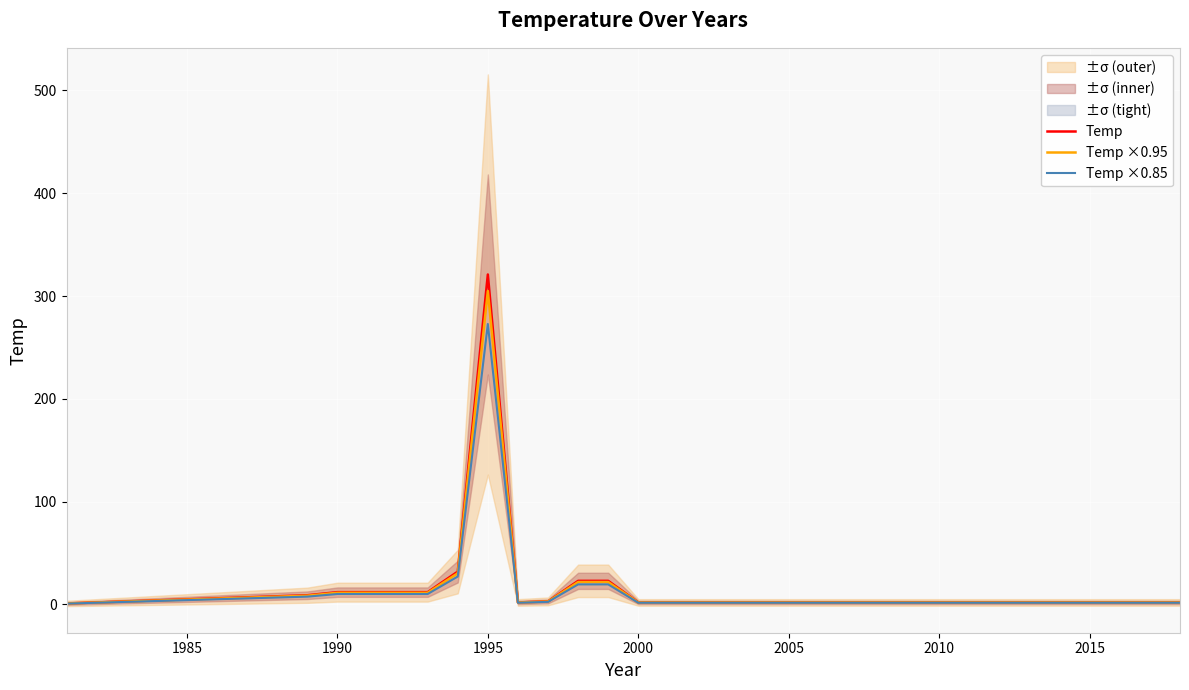

Which series has the widest spread of values?

Temp